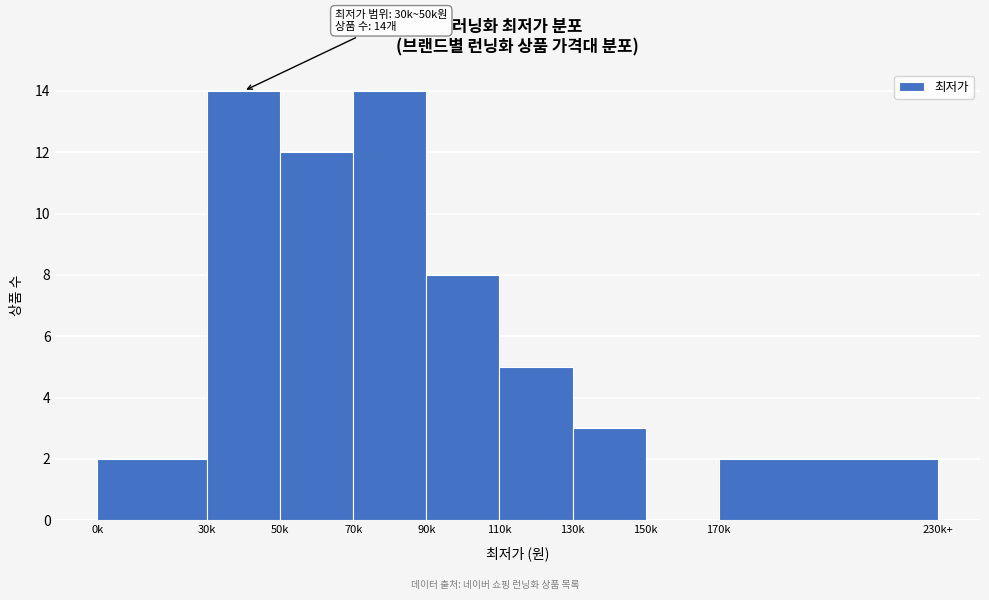

Reading left to right, transcribe all the data shown in this chart.

0k=2	30k=14	50k=12	70k=14	90k=8	110k=5	130k=3	150k=0	170k=2